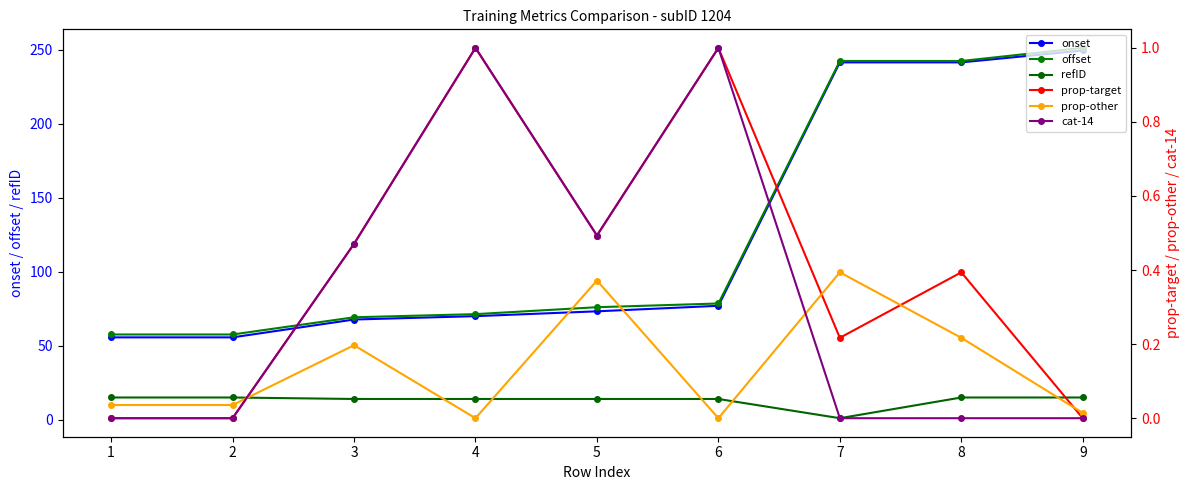

In refID, how many points are lower than both neighbors (excluding endpoints)?

1